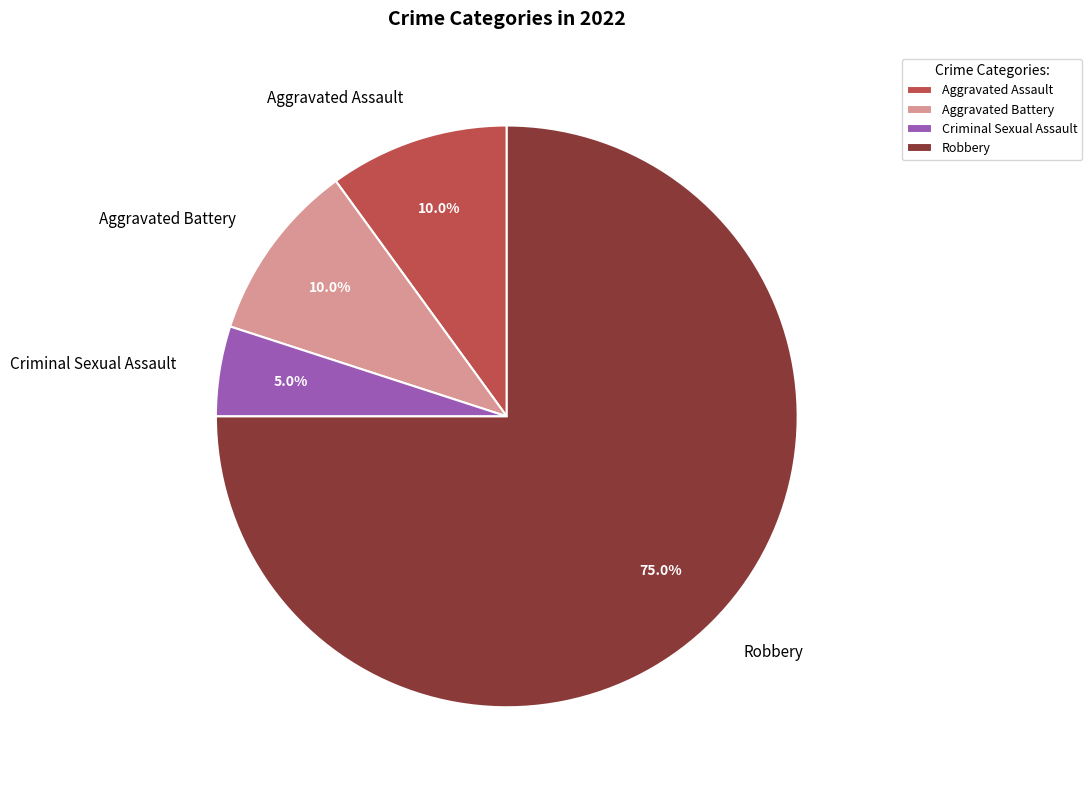

Which category has the biggest portion of the pie?

Robbery